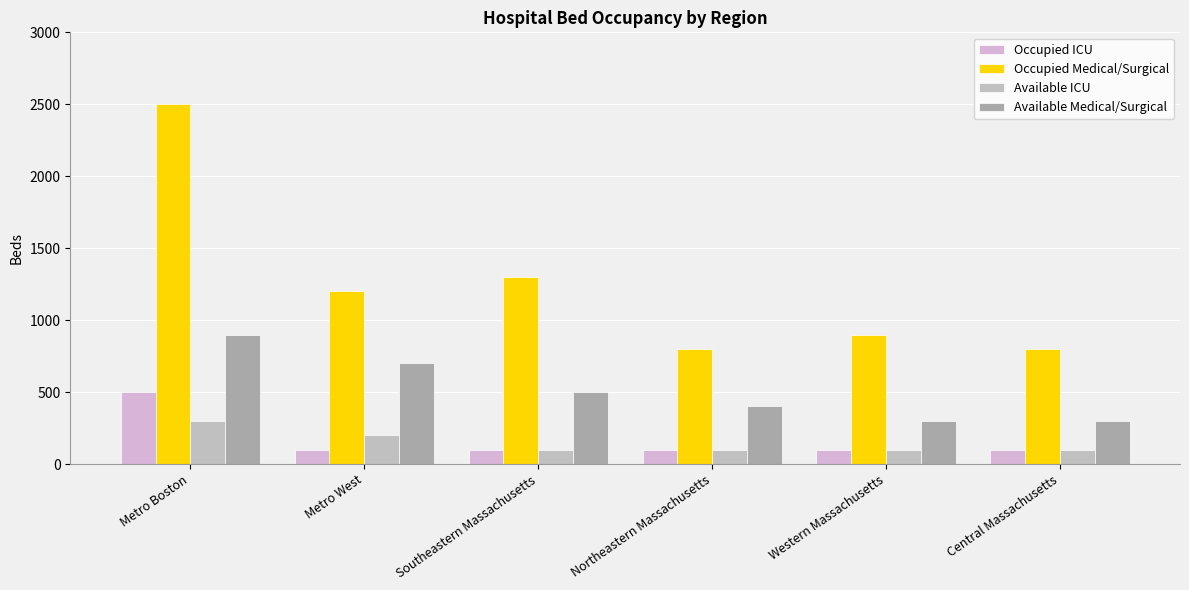

What is the approximate value of Available ICU at Central Massachusetts?

100